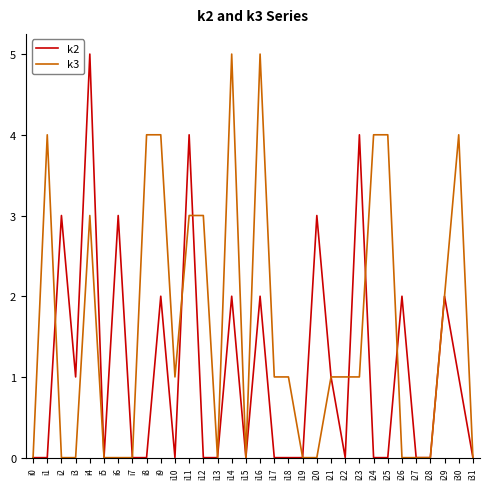

What is the sum of the k3 values at i29 and i26?

2